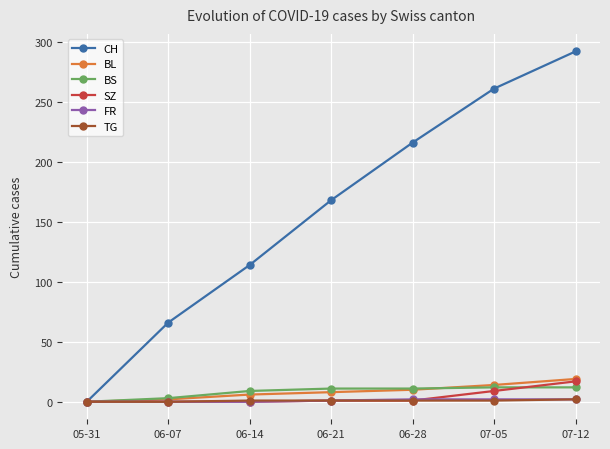

Is it true that SZ equals 0 at 06-14?

True